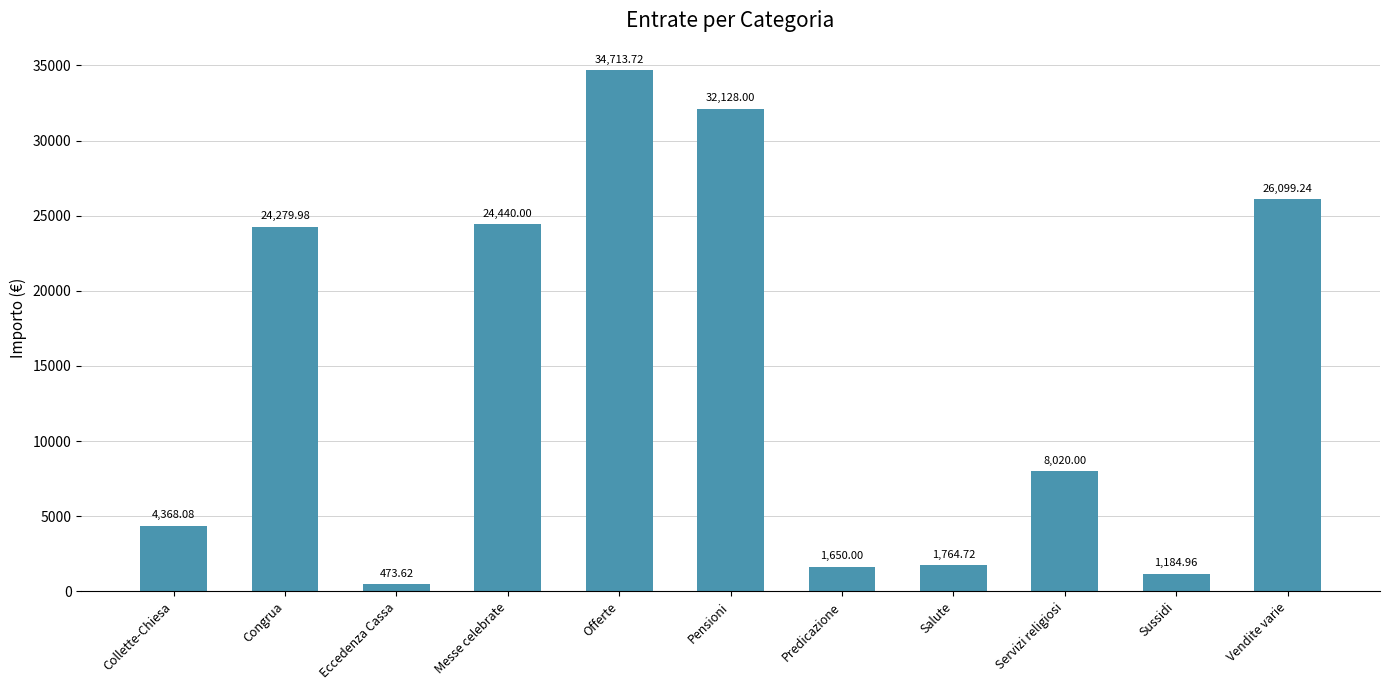

What is the value of the 11th bar from the left?

26099.2